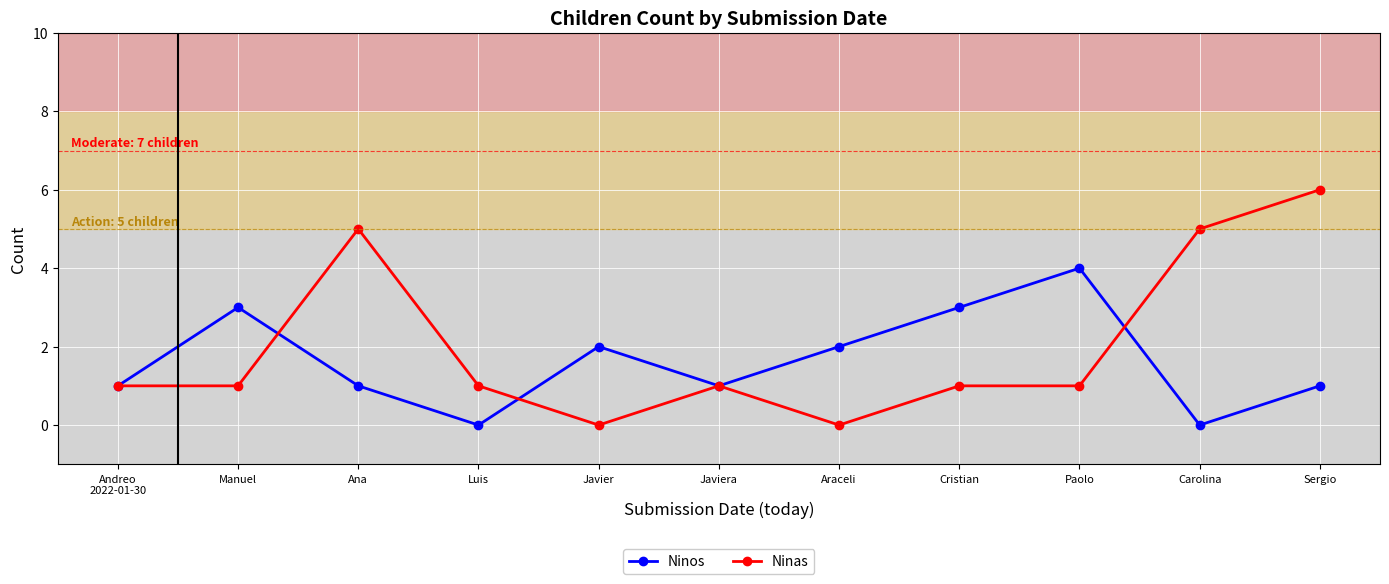

How many distinct data groups are displayed?

2